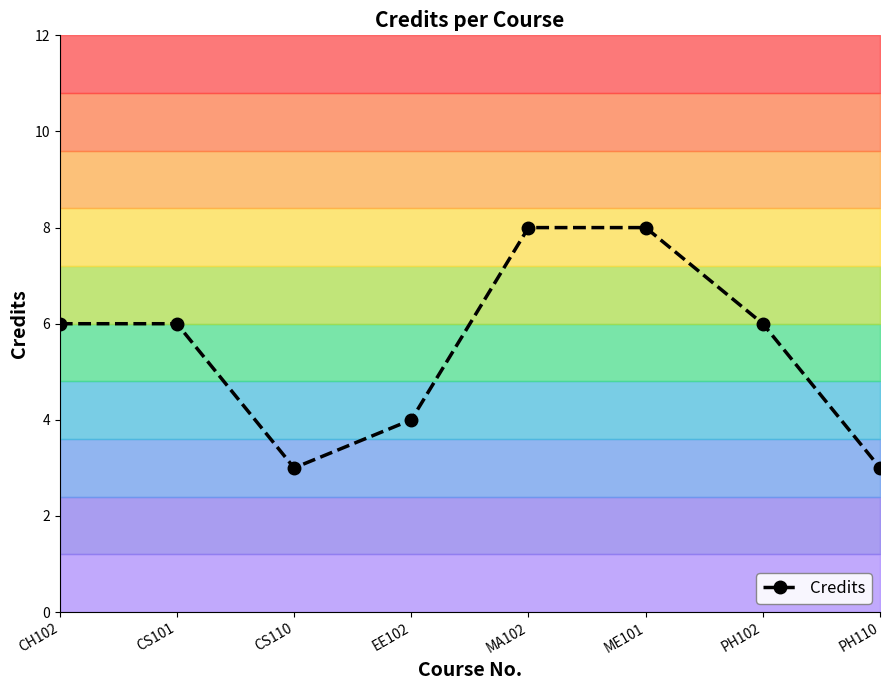

What is the difference between the maximum and minimum values?

5